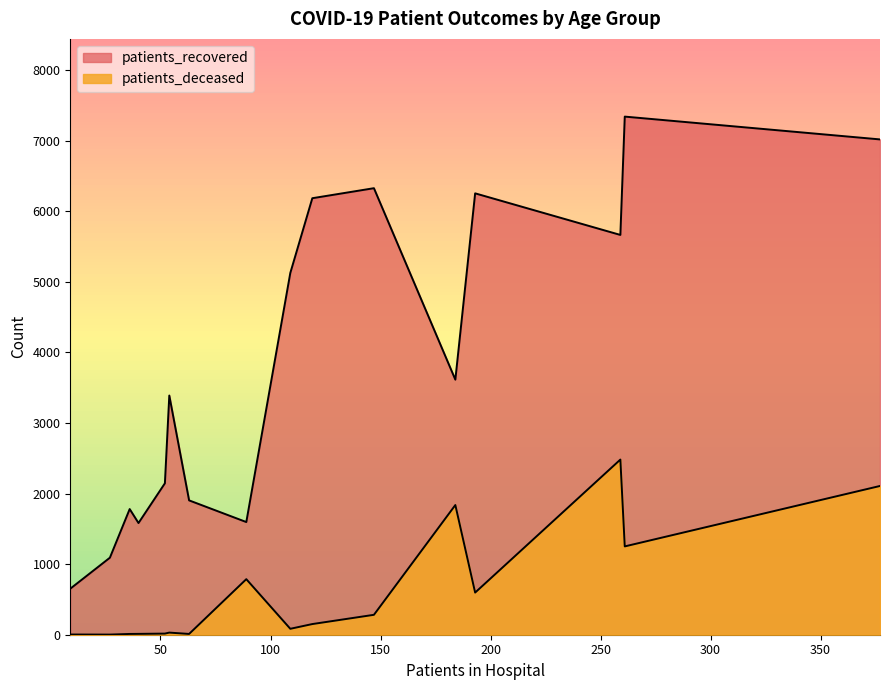

How many lines are shown in the chart?

2